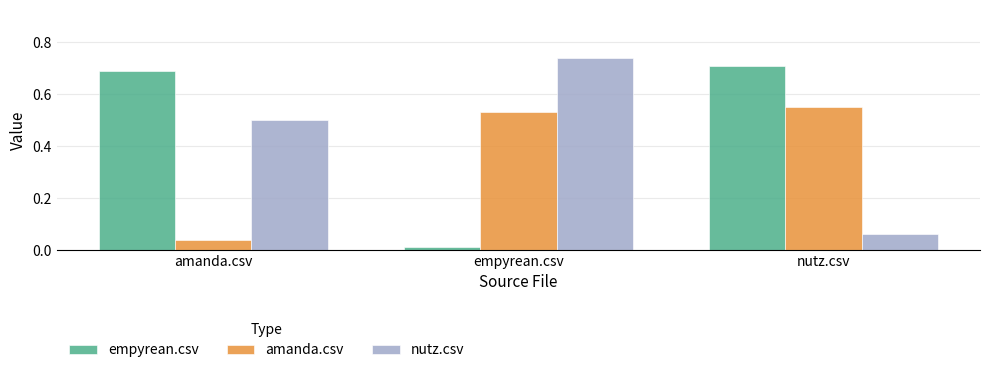

Is it true that empyrean.csv equals 1.0 at nutz.csv?

False